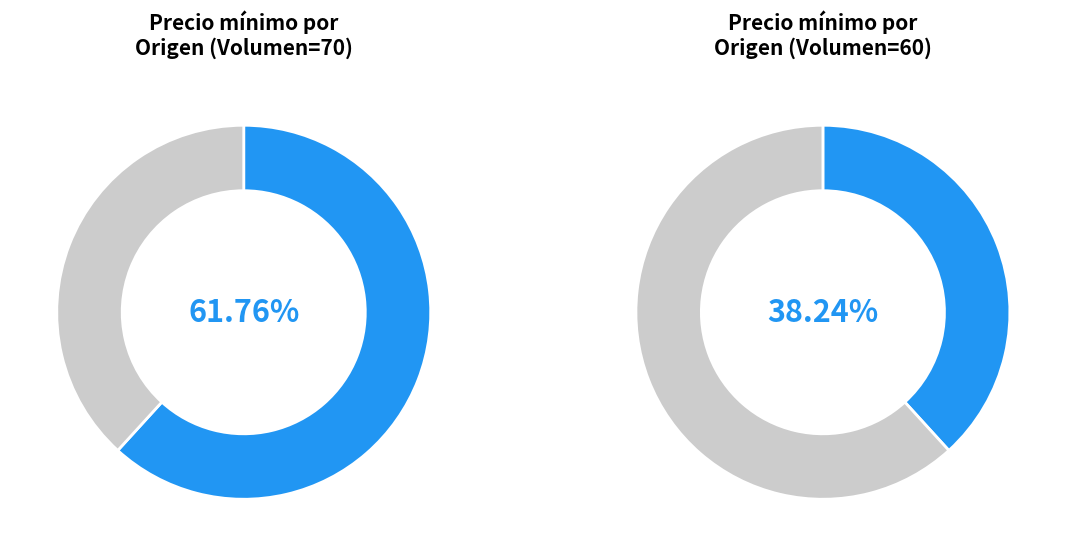

Which has a higher value, Región de Arica y Parinacota or Perú?

Región de Arica y Parinacota